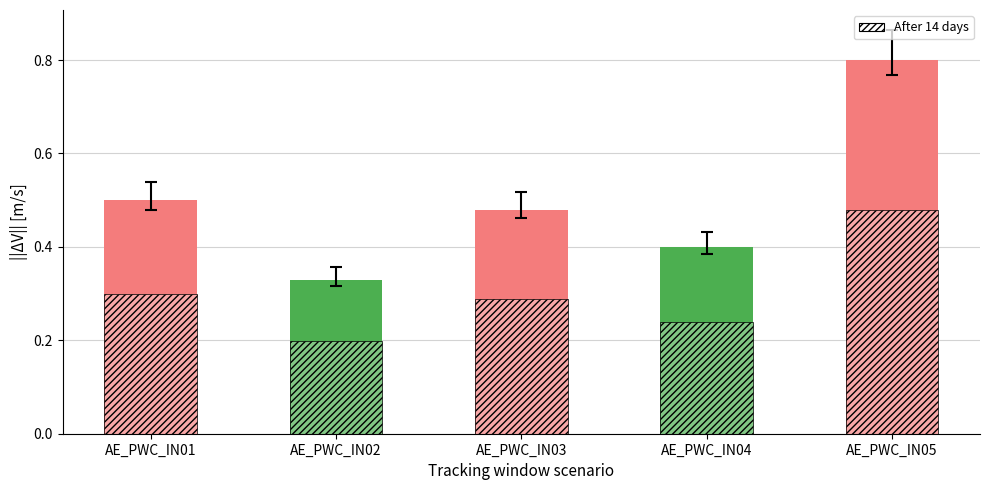

Which category has the highest value across all series?

AE_PWC_IN05